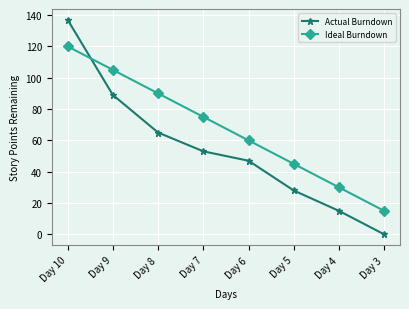

Does the chart display data point markers on the line(s)?

Yes